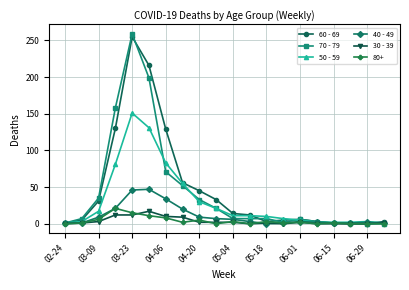

True or false: 50 - 59 has more than 0 interior local peaks.

True